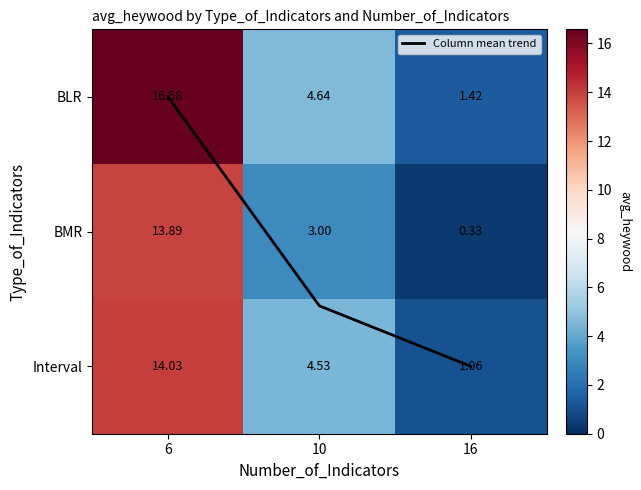

What is the difference between the Column mean trend values at 6 and 10?

1.6